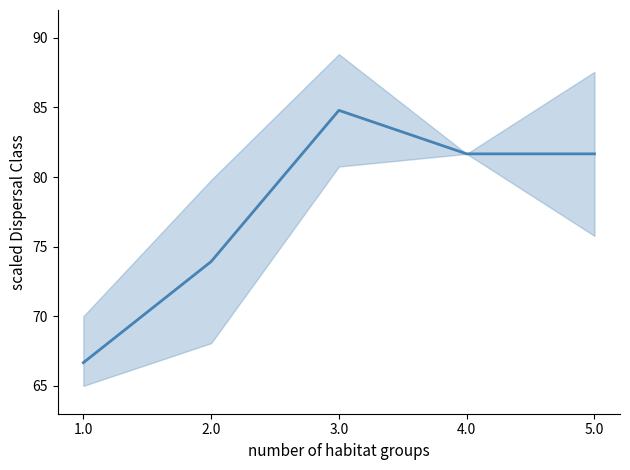

Reading left to right, extract all data points from this chart.

66.7	73.9	84.8	81.7	81.7